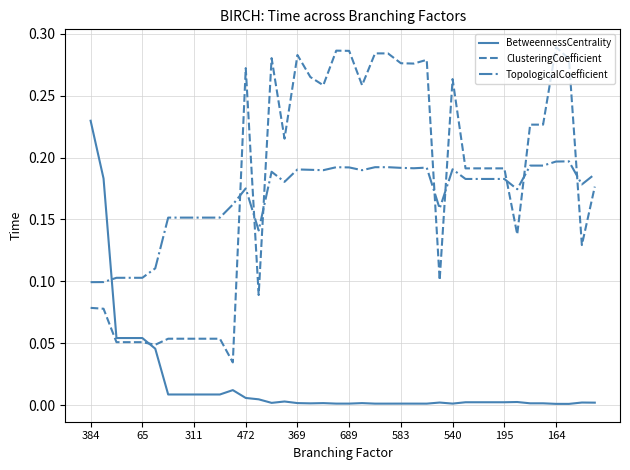

Which series has the largest range (max minus min)?

ClusteringCoefficient